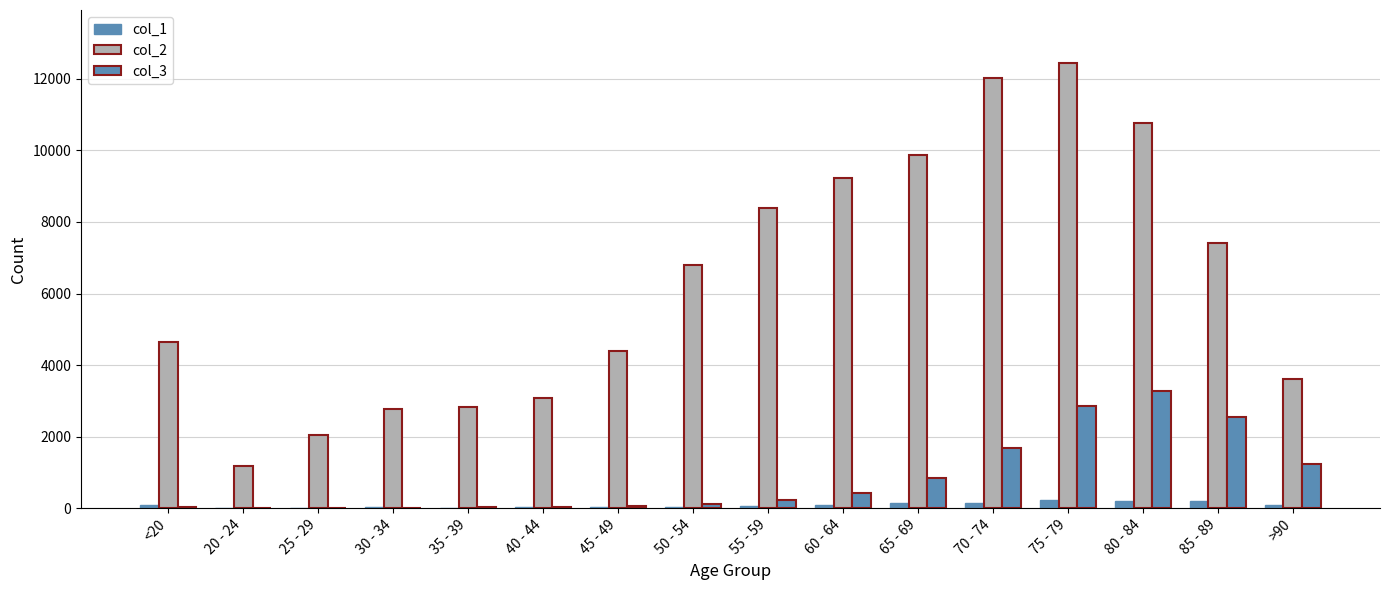

How many data points does each series have?

16